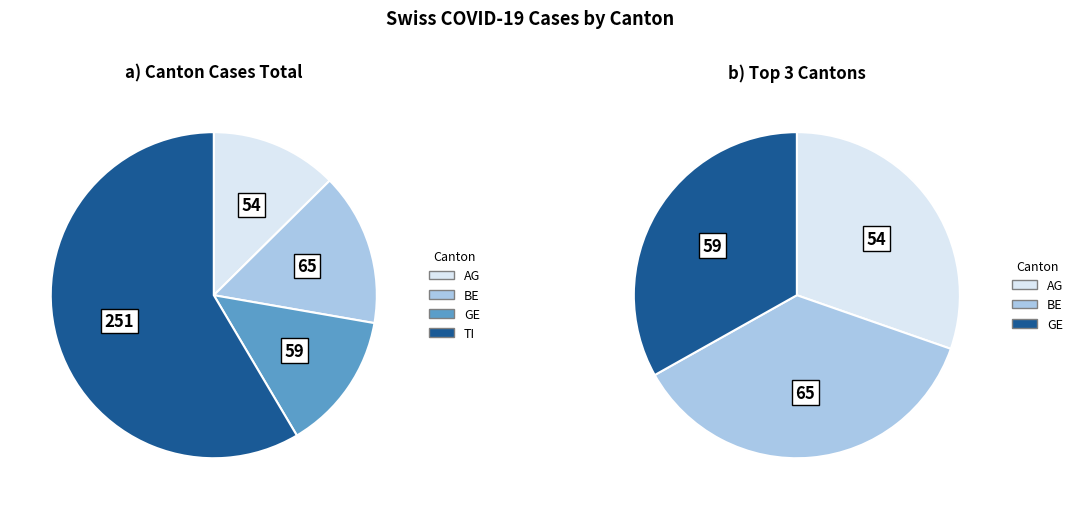

Is it true that 7 is 20% of the pie?

False